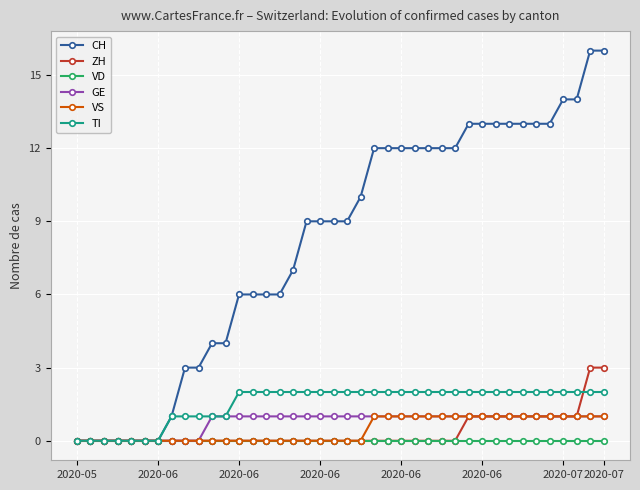

Reading left to right, transcribe all the data shown in this chart.

CH: 0	0	0	0	0	0	0	1	3	3	4	4	6	6	6	6	7	9	9	9	9	10	12	12	12	12	12	12	12	13	13	13	13	13	13	13	14	14	16	16
ZH: 0	0	0	0	0	0	0	0	0	0	0	0	0	0	0	0	0	0	0	0	0	0	0	0	0	0	0	0	0	1	1	1	1	1	1	1	1	1	3	3
VD: 0	0	0	0	0	0	0	0	0	0	0	0	0	0	0	0	0	0	0	0	0	0	0	0	0	0	0	0	0	0	0	0	0	0	0	0	0	0	0	0
GE: 0	0	0	0	0	0	0	0	0	0	1	1	1	1	1	1	1	1	1	1	1	1	1	1	1	1	1	1	1	1	1	1	1	1	1	1	1	1	1	1
VS: 0	0	0	0	0	0	0	0	0	0	0	0	0	0	0	0	0	0	0	0	0	0	1	1	1	1	1	1	1	1	1	1	1	1	1	1	1	1	1	1
TI: 0	0	0	0	0	0	0	1	1	1	1	1	2	2	2	2	2	2	2	2	2	2	2	2	2	2	2	2	2	2	2	2	2	2	2	2	2	2	2	2